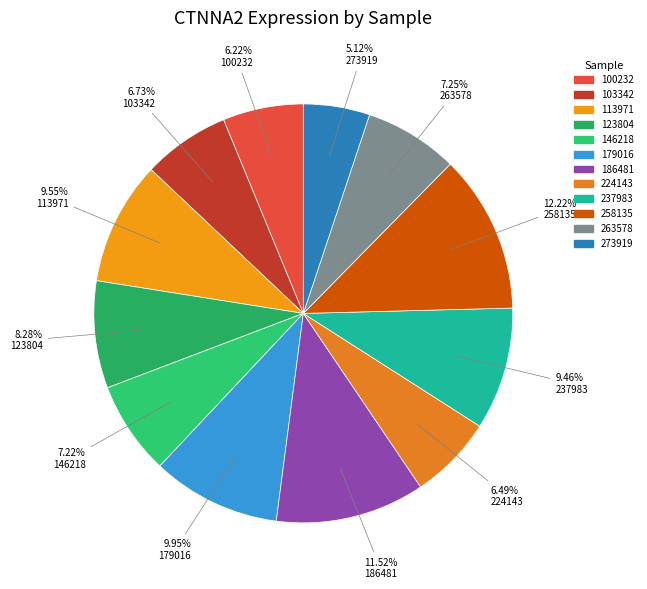

Approximately how many times larger is the value at 100232 compared to 224143?

1.0